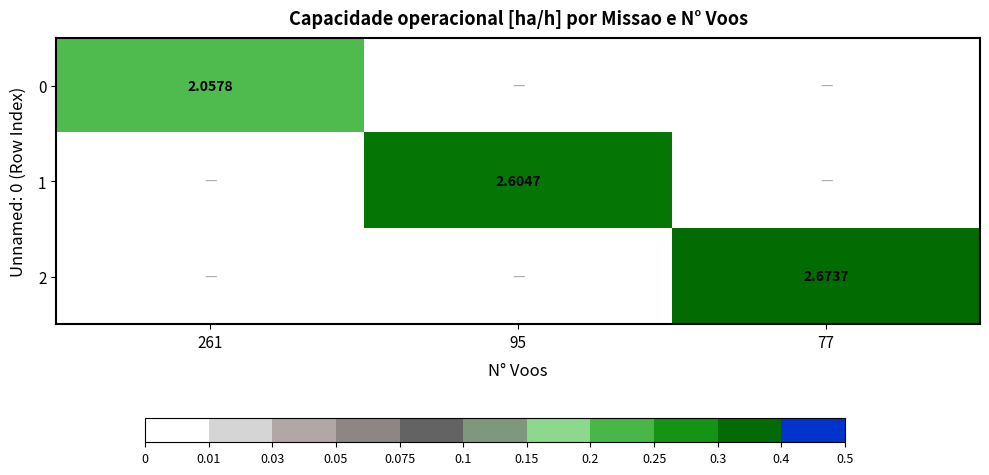

What is the sum of the 0 values at 77 and 261?

2.1